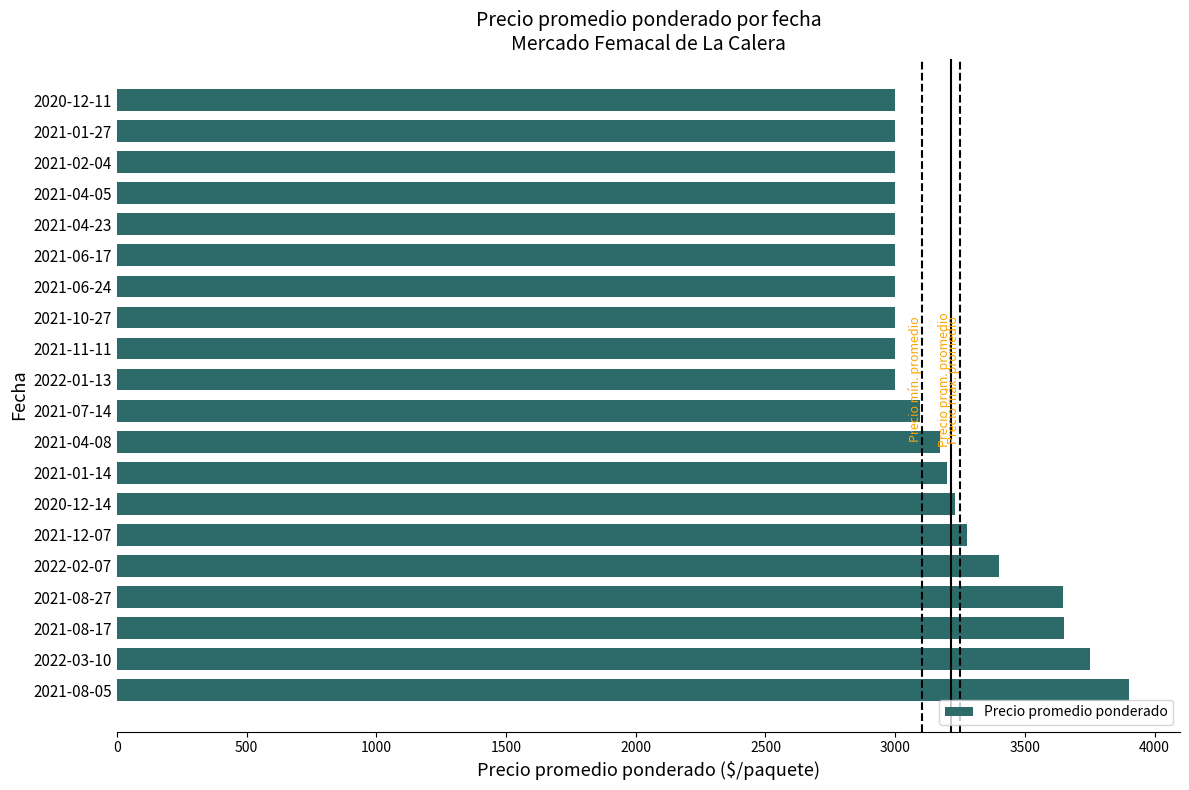

How many distinct data groups are displayed?

1